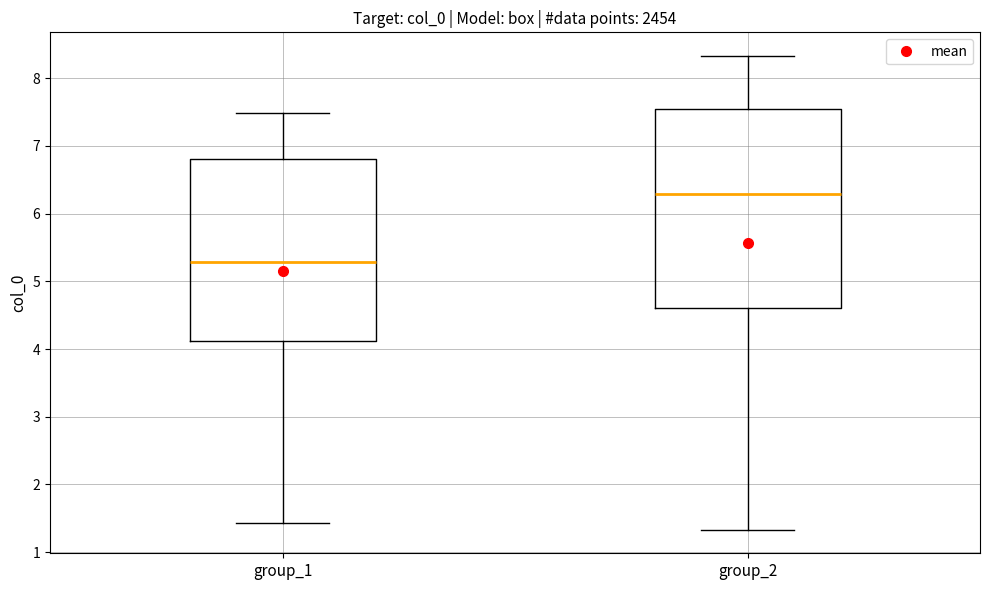

Where does the upper whisker of the box for group_1 end on the y-axis? The values are not printed on the chart, so give them approximately, as read against the axis.

7.5